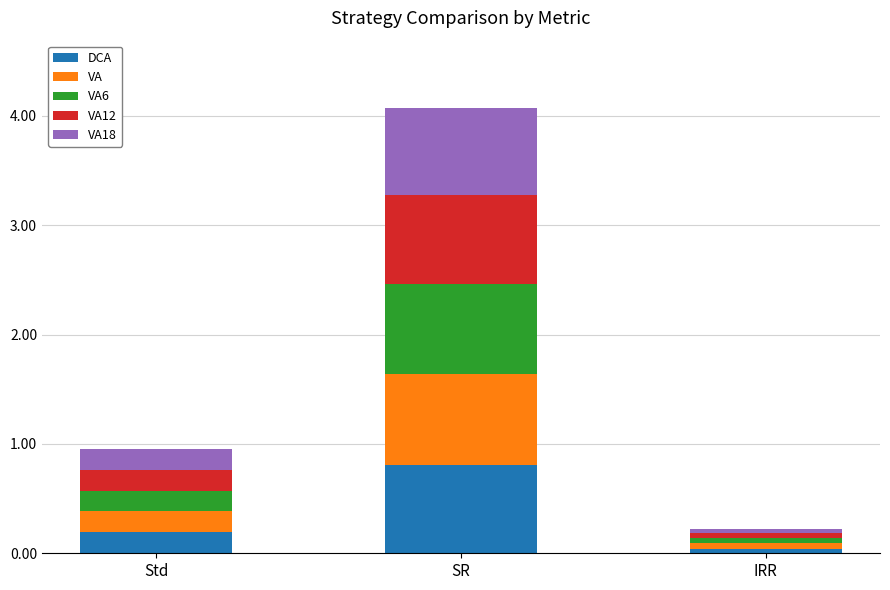

What is the total value across all series at SR?

4.1